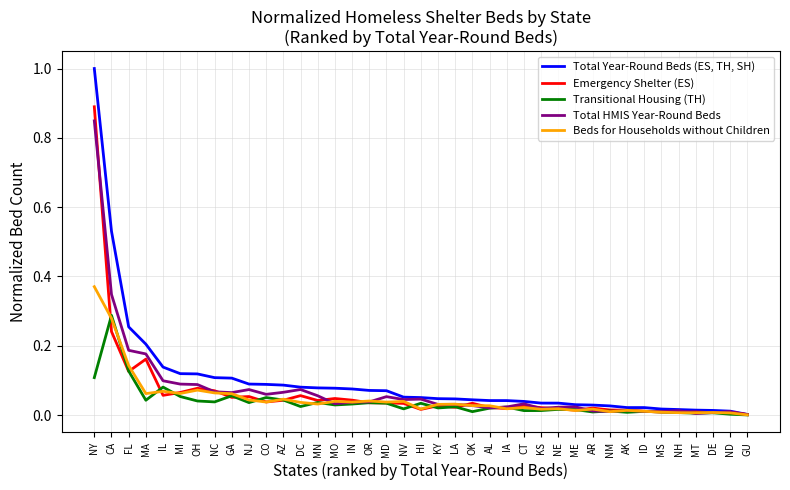

What position from the left is AL?

24